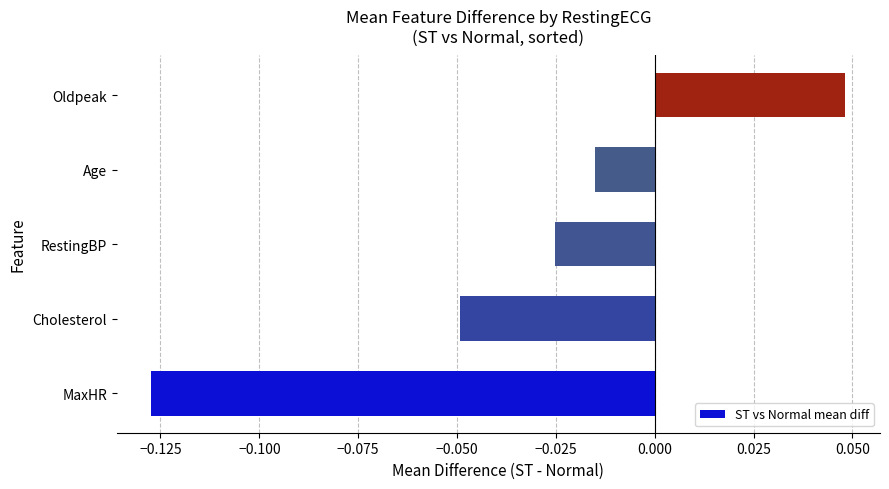

List the labels in order of value, smallest first.

MaxHR, Cholesterol, RestingBP, Age, Oldpeak